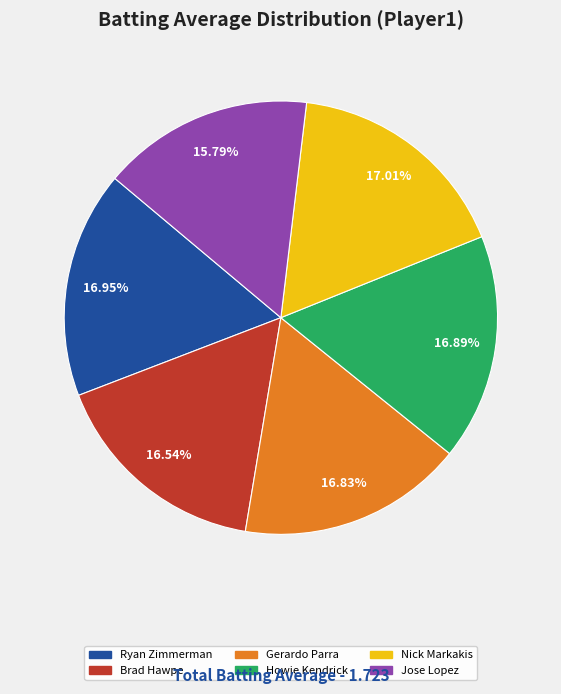

To the nearest percent, what is the combined percentage of Gerardo Parra and Howie Kendrick?

34%